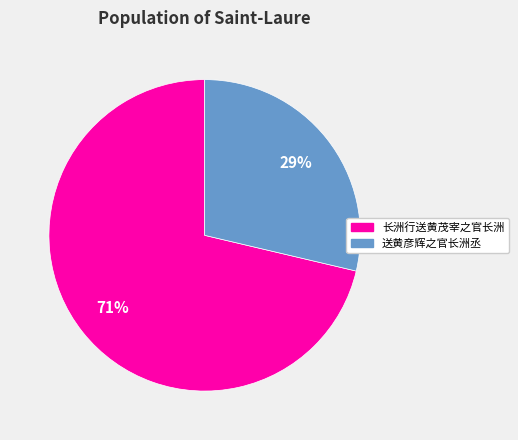

Is 长洲行送黄茂宰之官长洲 the majority of the pie?

Yes